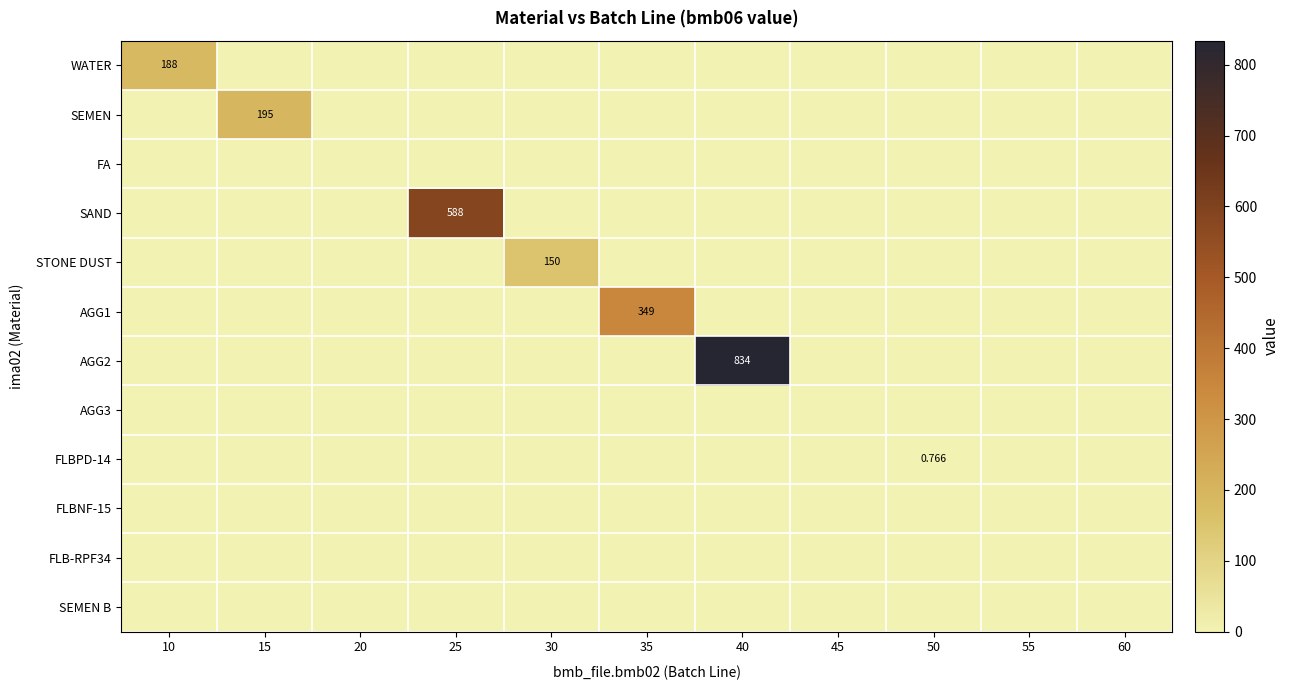

Which series has the widest spread of values?

AGG2